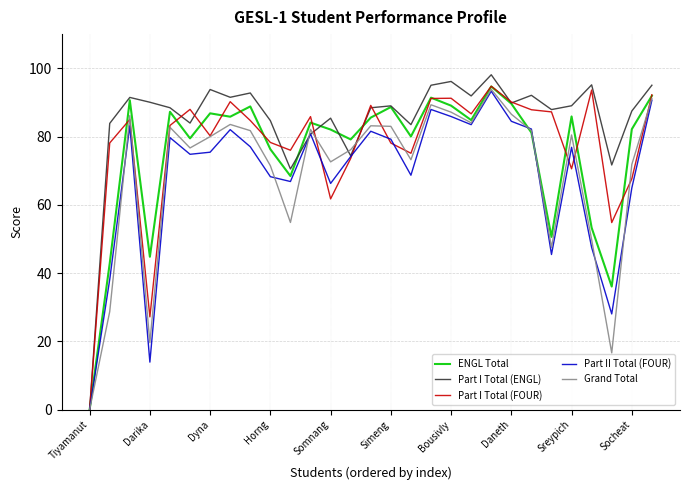

Which series has the largest total across all categories?

Part I Total (ENGL)